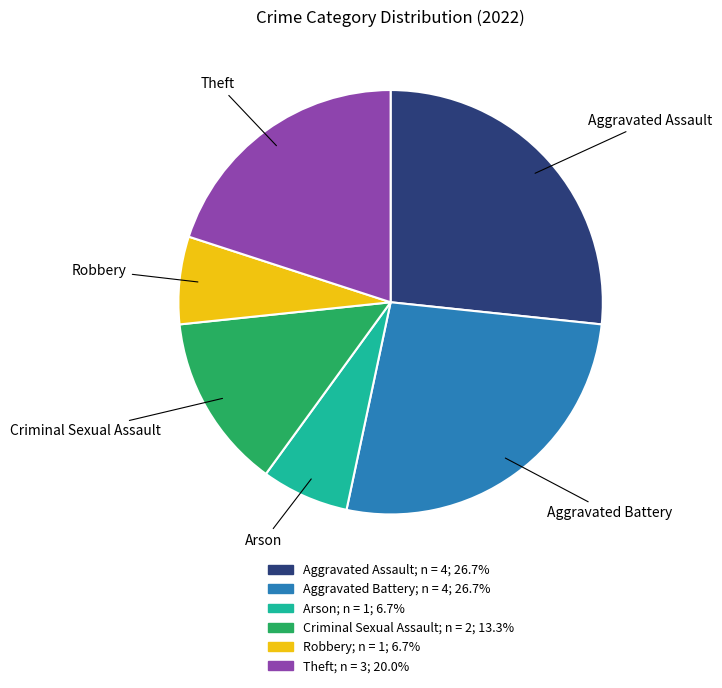

Does Theft represent more than half of the total?

No